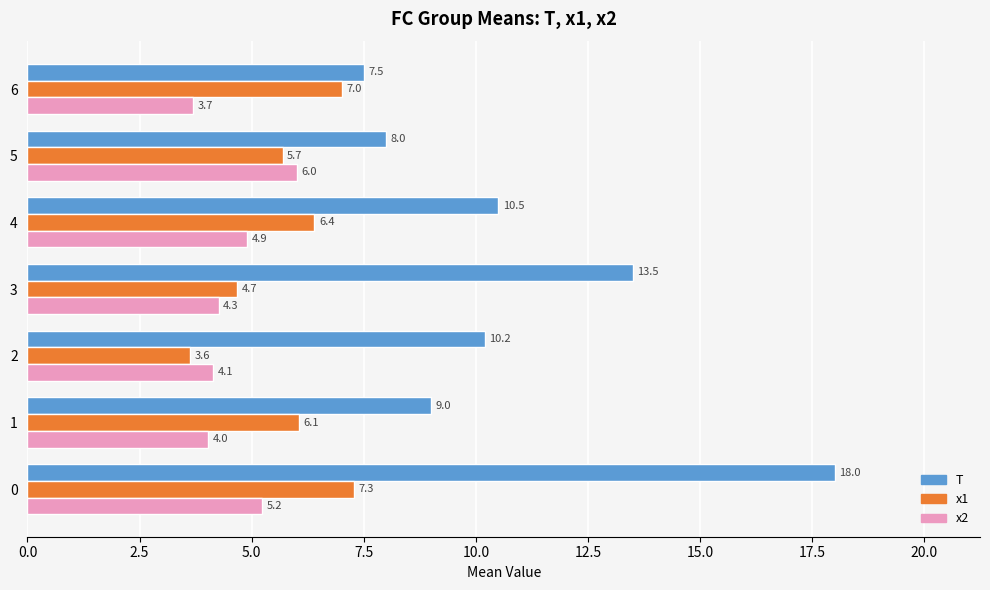

True or false: x2 has a value of 6.2 at 3.

False